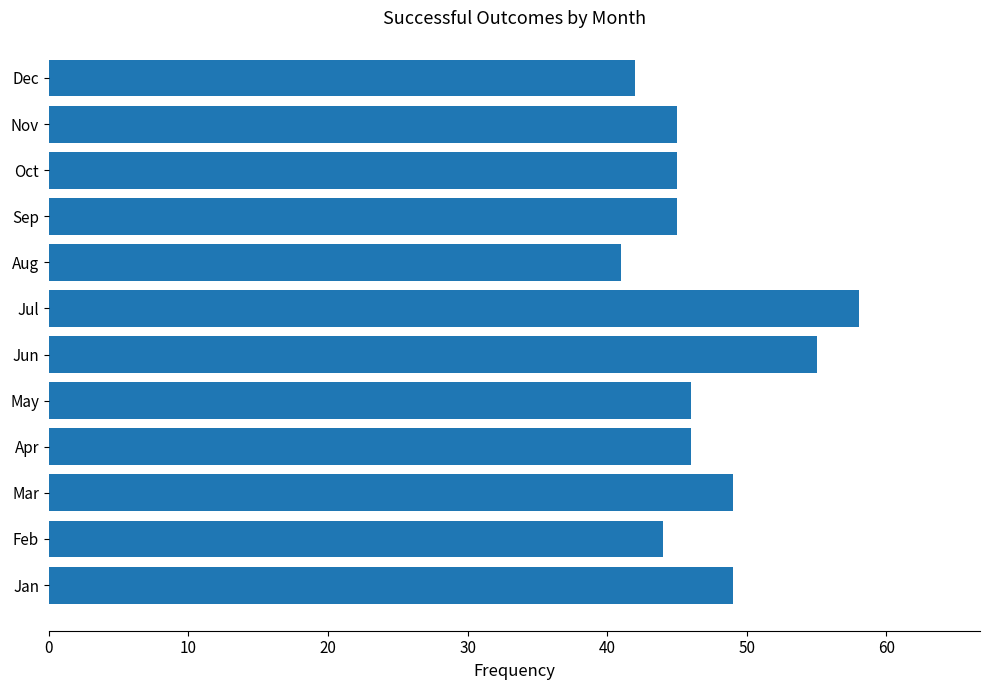

The value at Nov is 45. True or false?

True